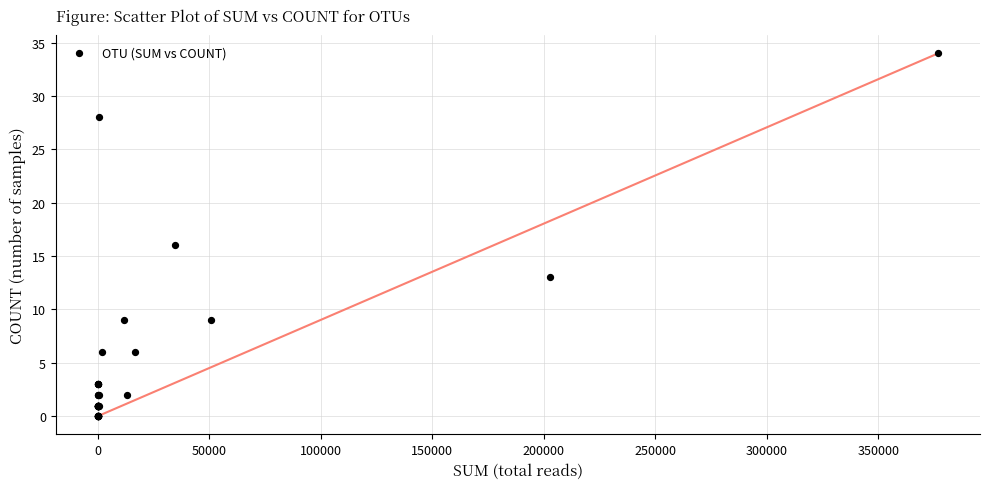

What Y value in the scatter plot is closest to 17?

16